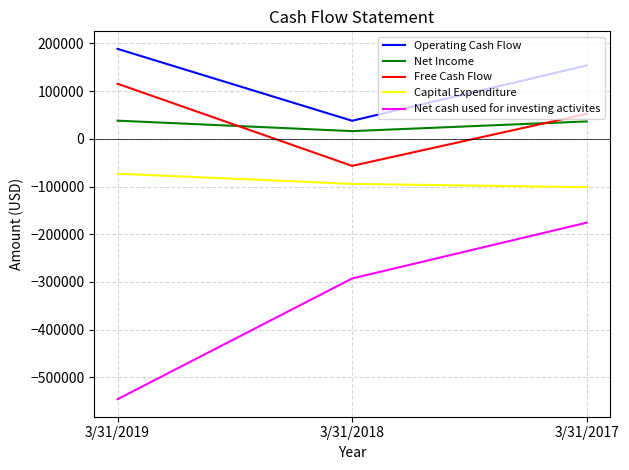

What is the sum of all Capital Expenditure values?

-269027